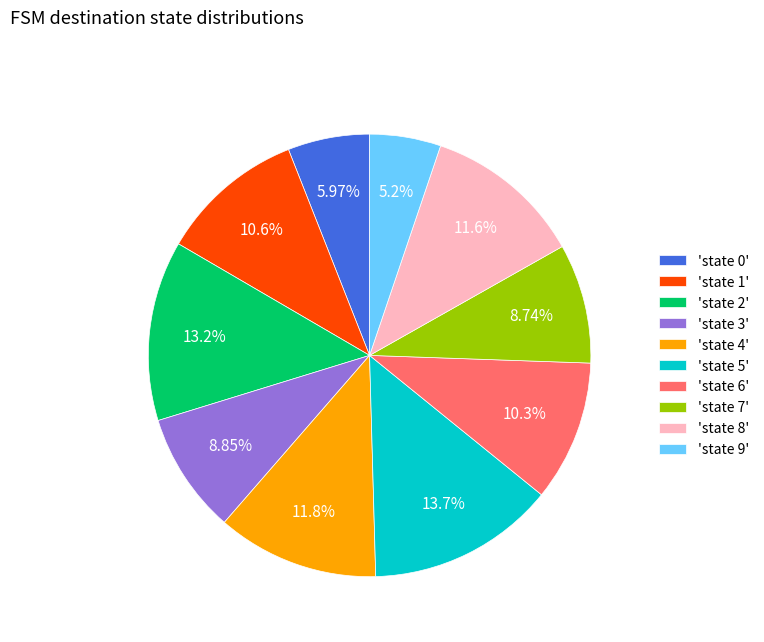

Combined, do 'state 3' and 'state 7' account for over 50%?

No